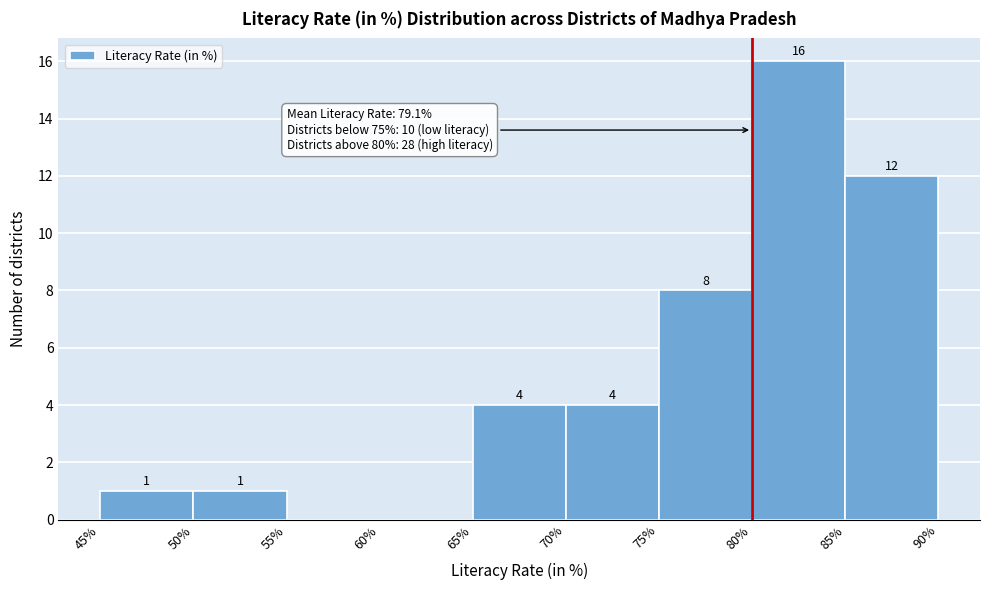

Which range on the x-axis has the tallest bar?

80% to 85%